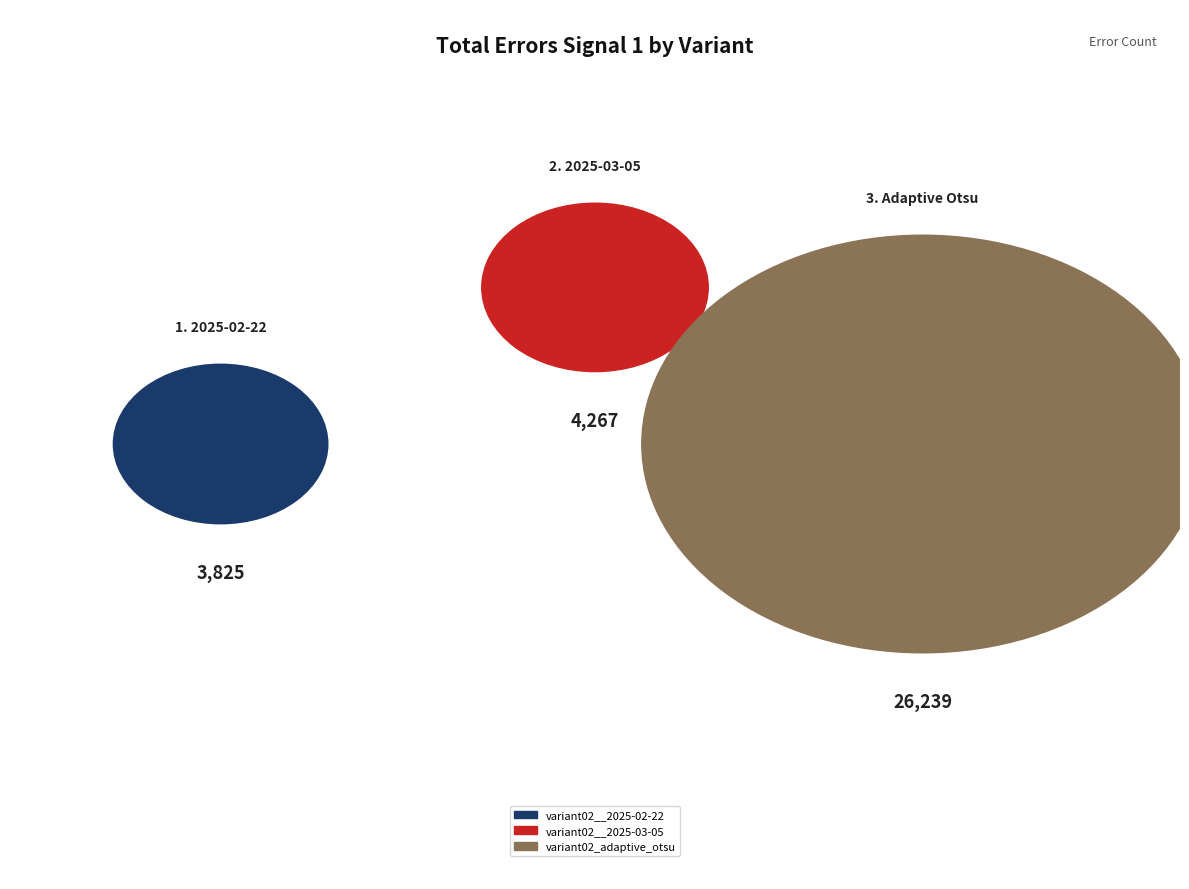

To the nearest percent, what percentage of the pie is variant02_adaptive_otsu?

76%